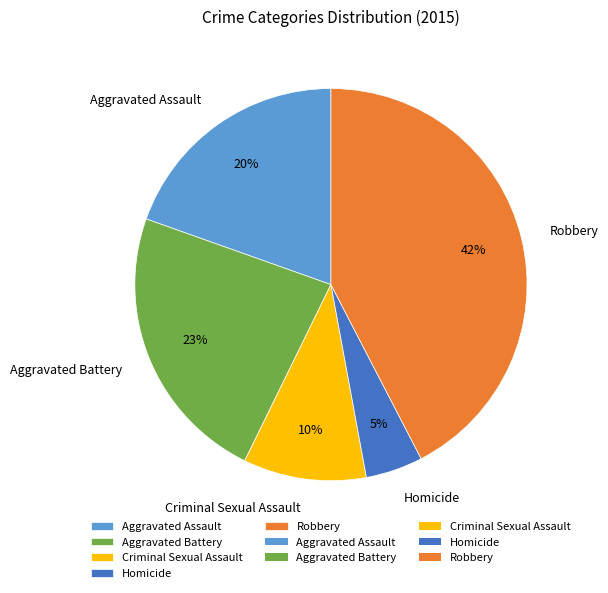

To the nearest percent, what is the average slice percentage?

20%